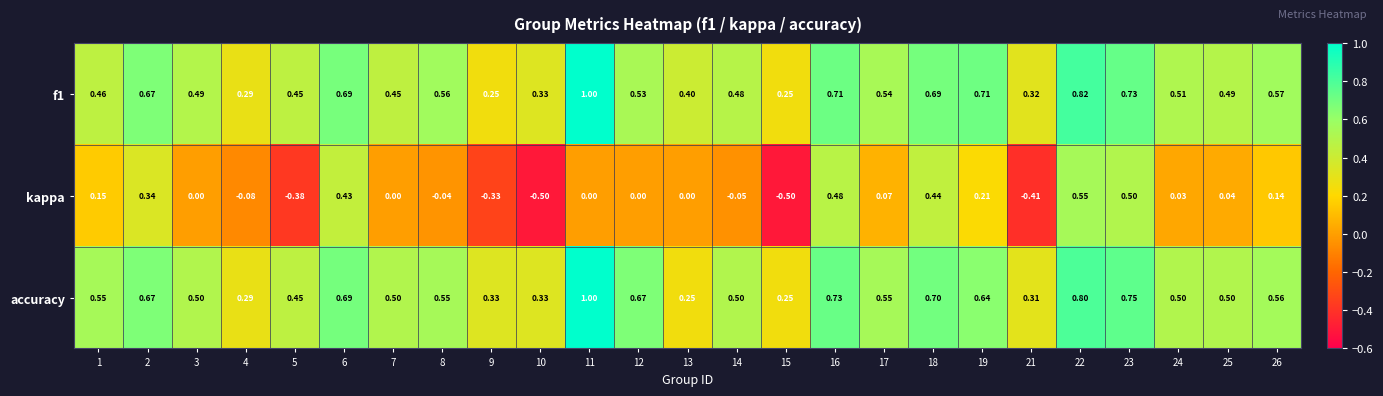

What is the smallest value displayed?

-0.5